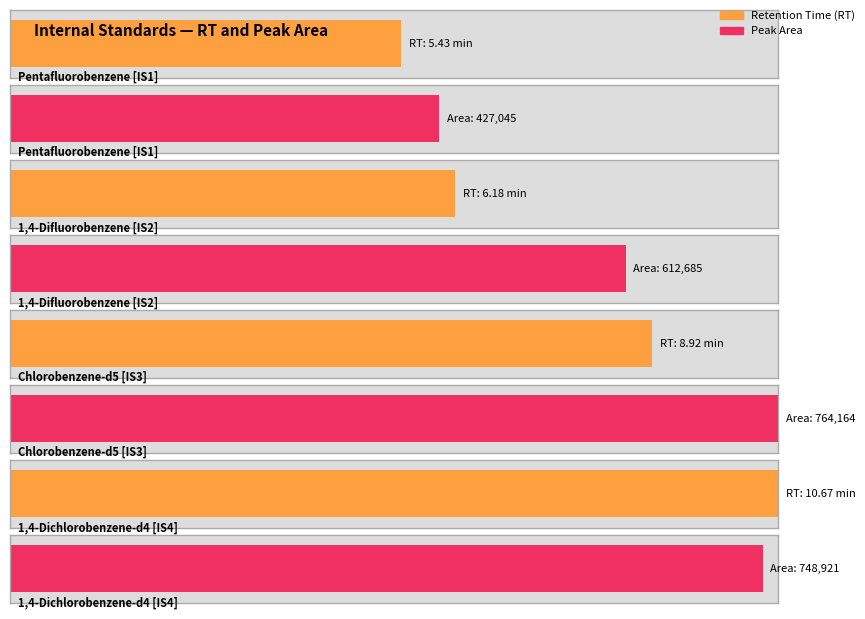

Reading left to right, extract all data points from this chart.

RT: 5.4	6.2	8.9	10.7
Area: 427045.0	612685.0	764164.0	748921.0